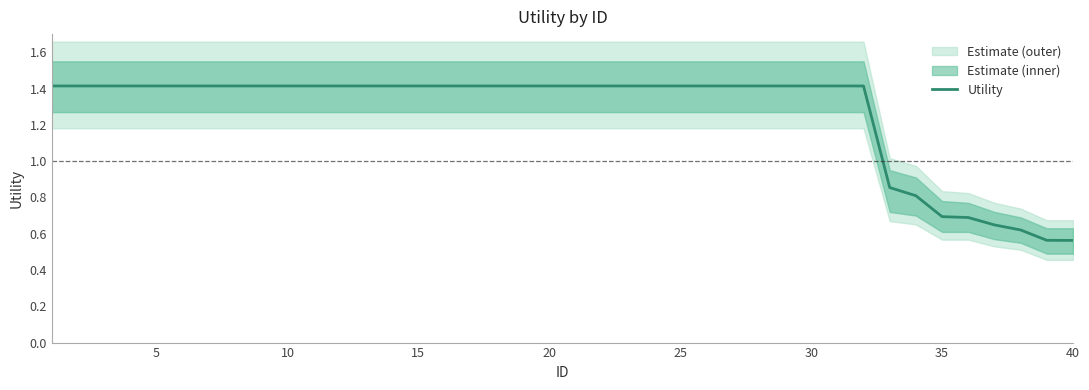

True or false: the data shows 1.4 at 28.

True